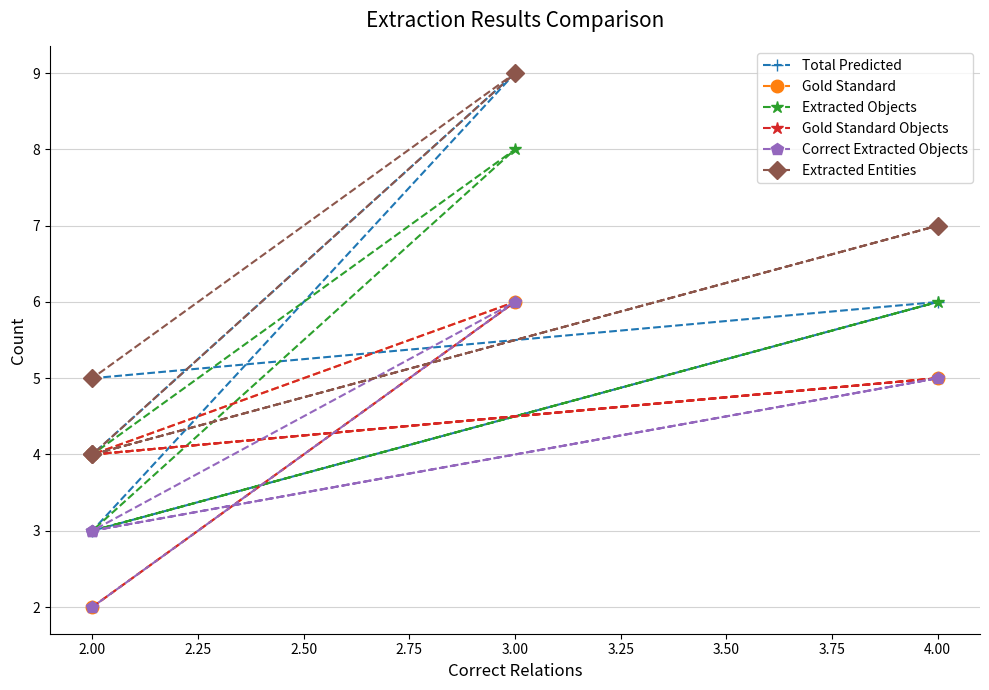

Which series changed the most between 3.00 and 2.00?

Total Predicted